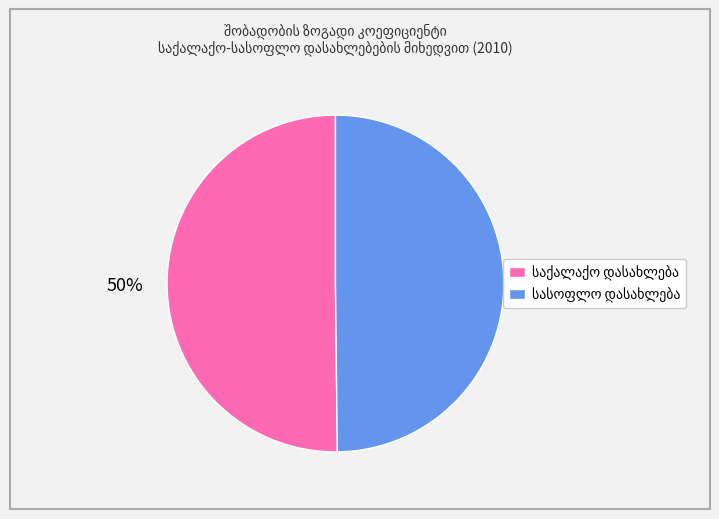

To the nearest percent, what is the average slice percentage?

50%